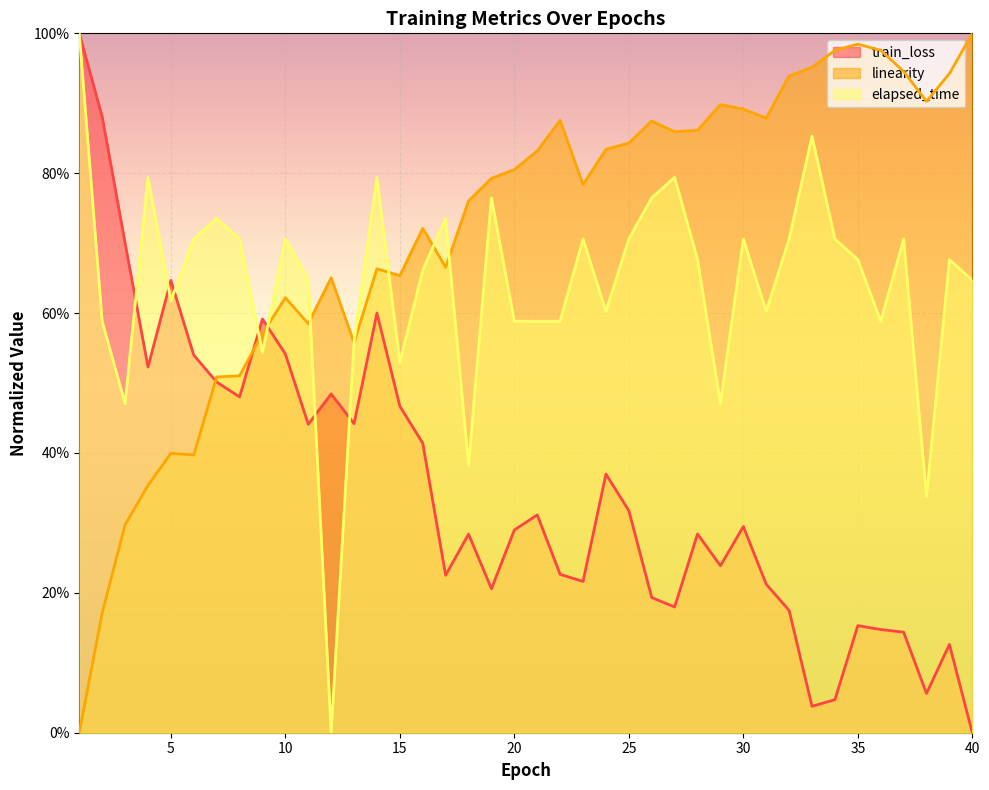

At which category does elapsed_time reach its first local valley?

3